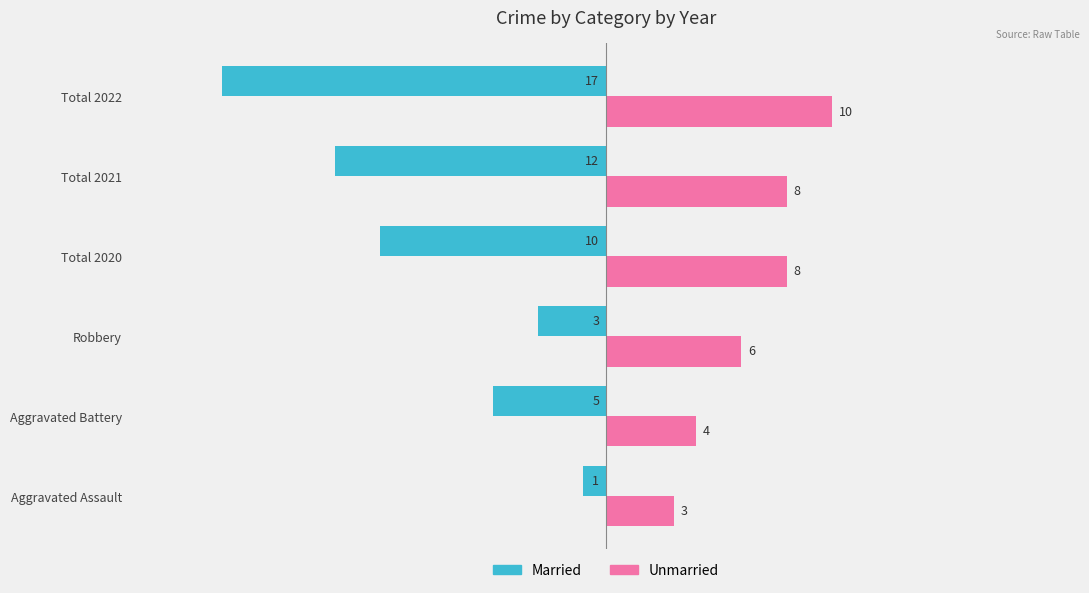

What is the approximate value of Married at Total 2022, to the nearest 10?

-20